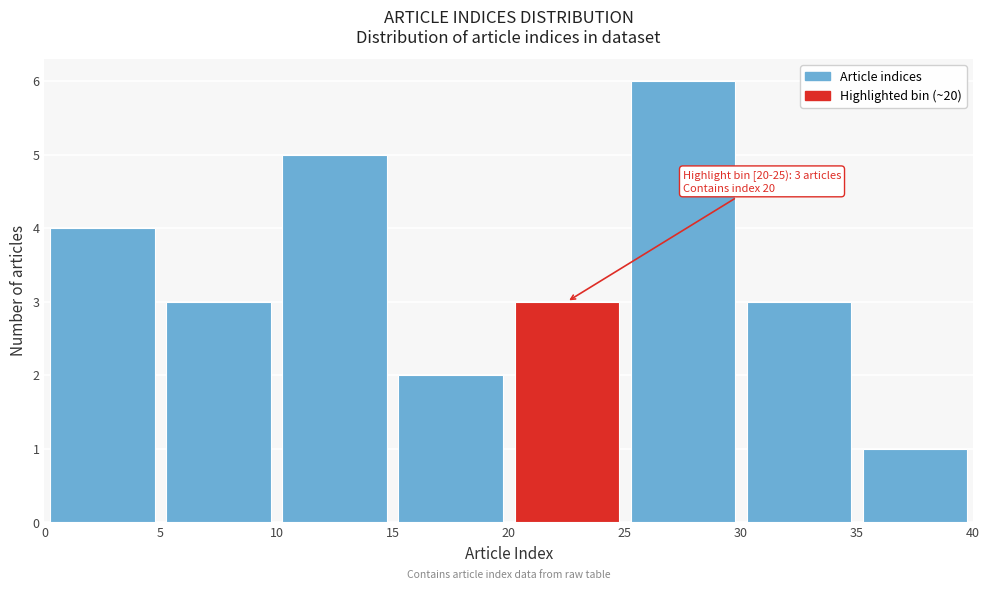

Over which range of the x-axis is the bar tallest?

25 to 30